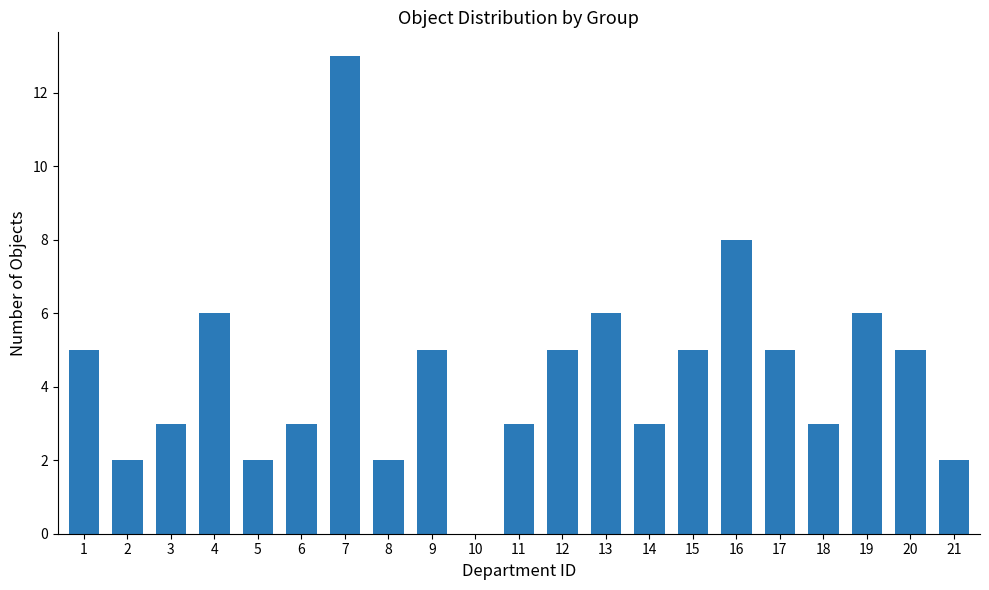

How many distinct data groups are displayed?

1